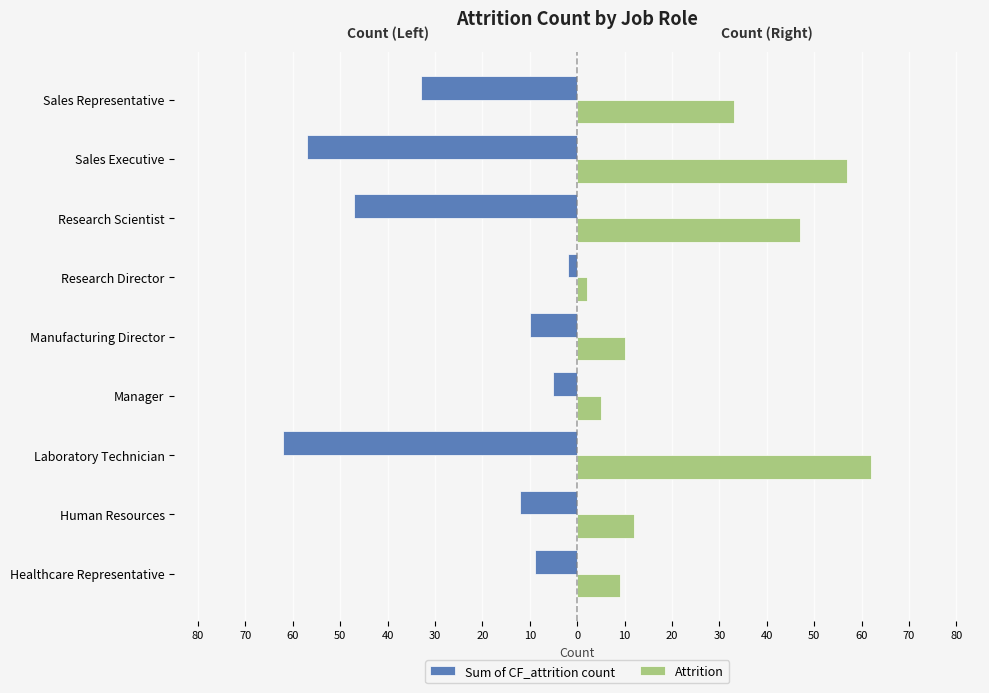

What is the difference between the maximum and minimum values in the Attrition series?

60